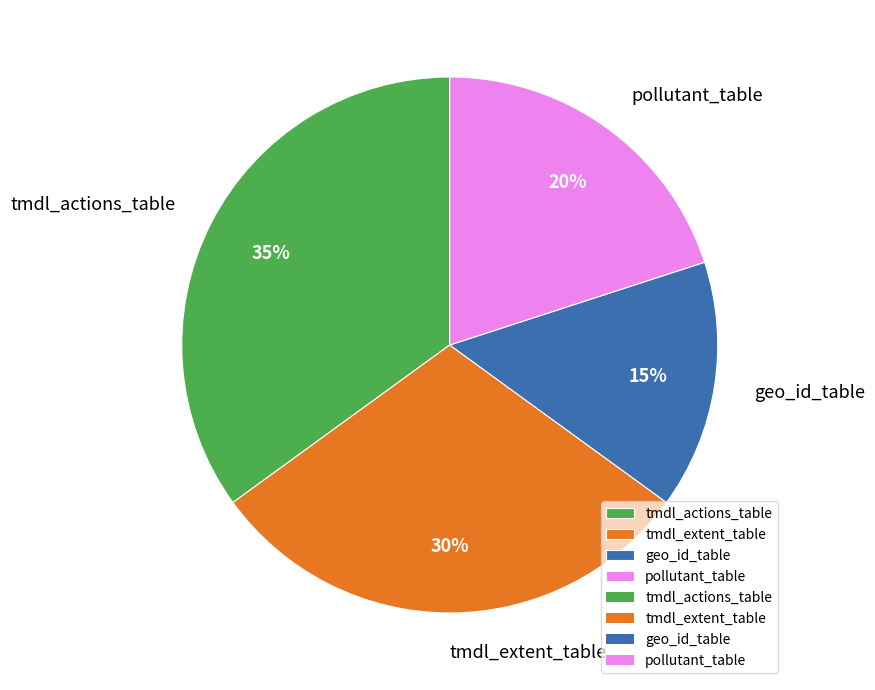

Does pollutant_table represent more than half of the total?

No